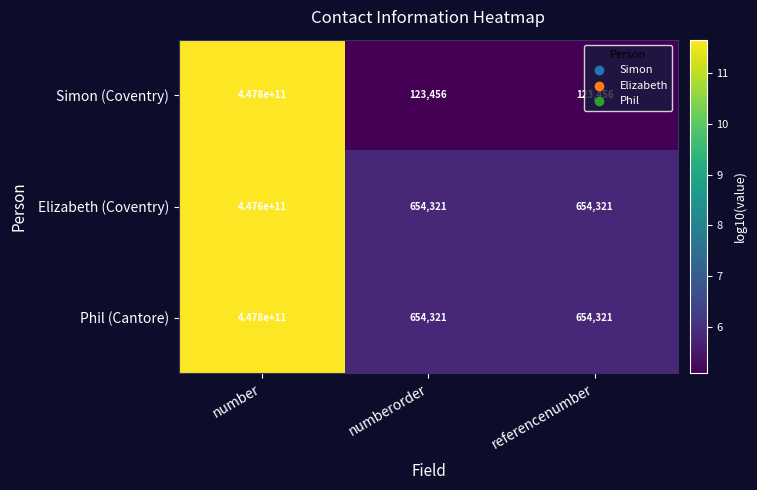

Read the Simon (Coventry) value at numberorder.

123456